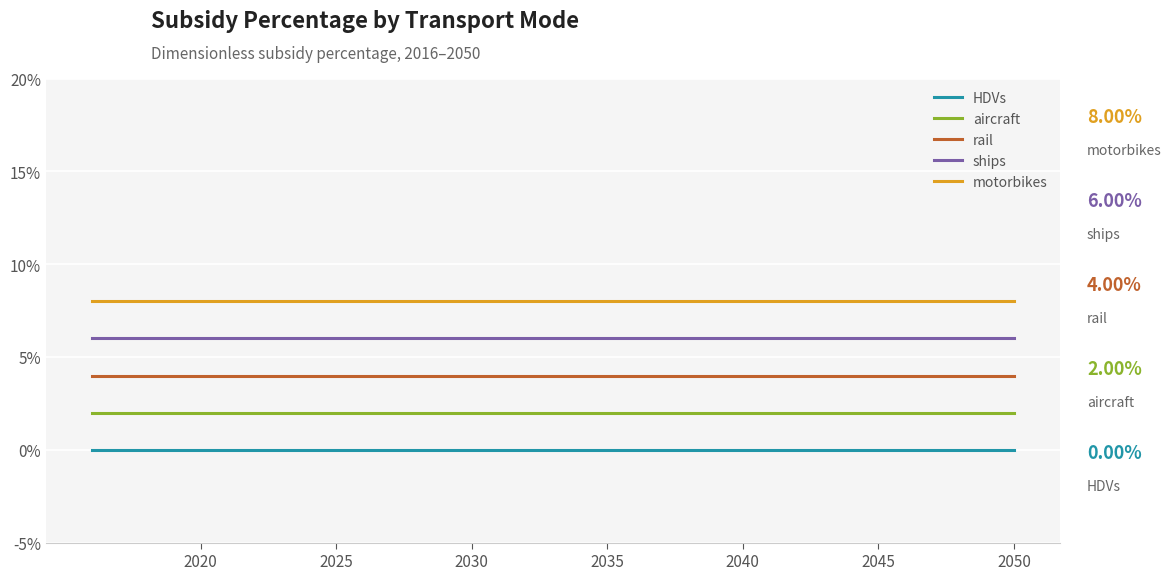

Does the chart have visible grid lines?

Yes